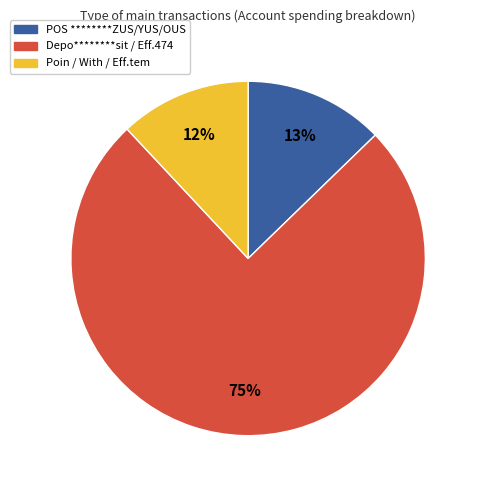

To the nearest percent, what is the difference between the largest and smallest slice percentages?

63%